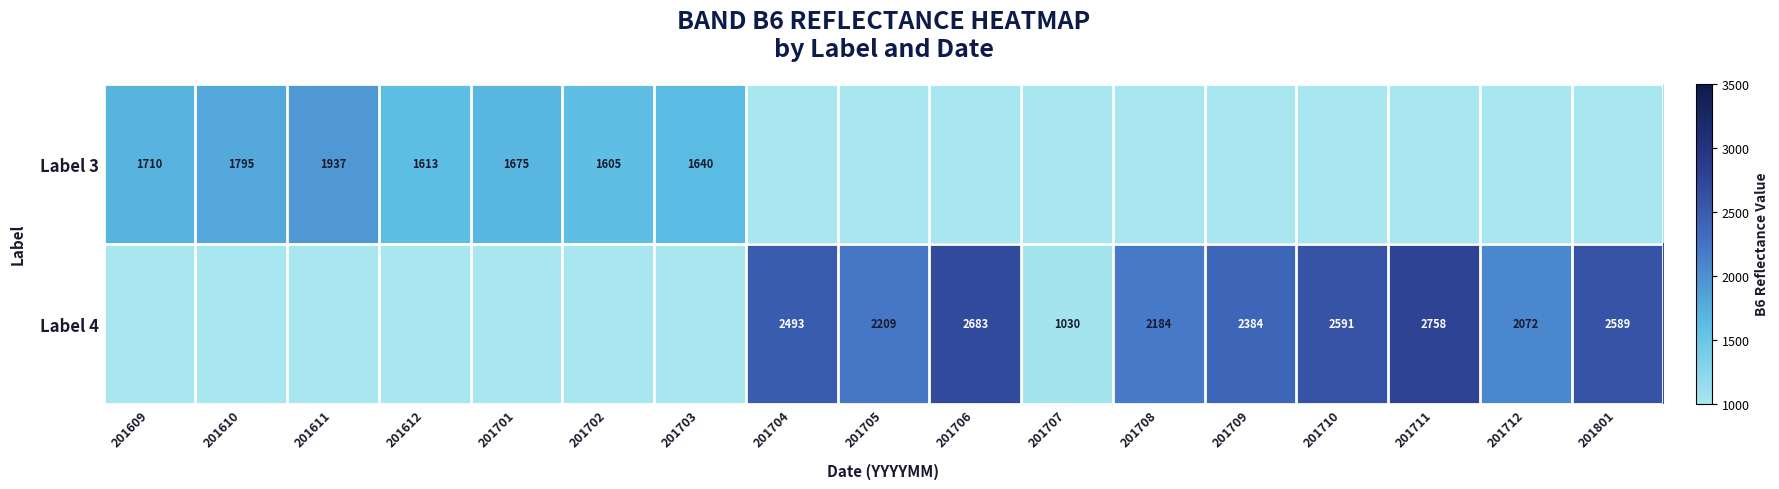

The value of Label 3 at 201609 is 1053. True or false?

False